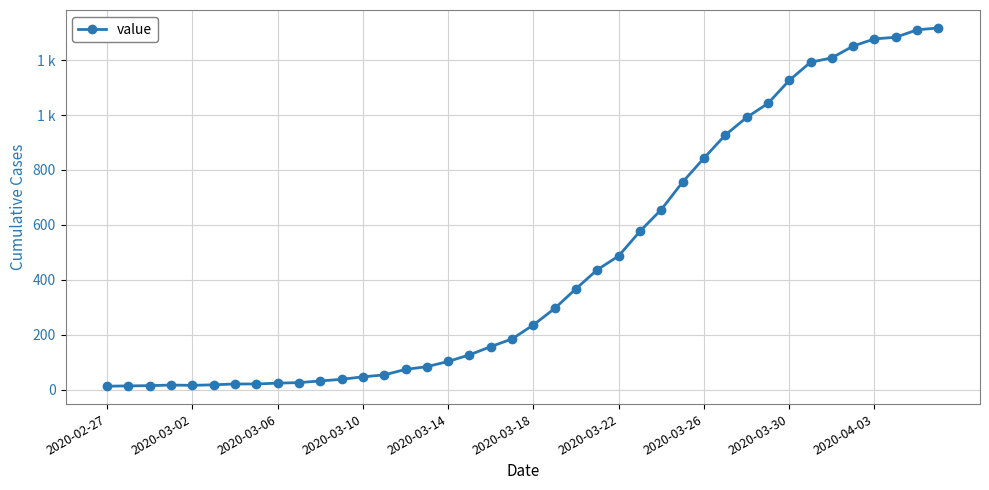

What is the average value?

467